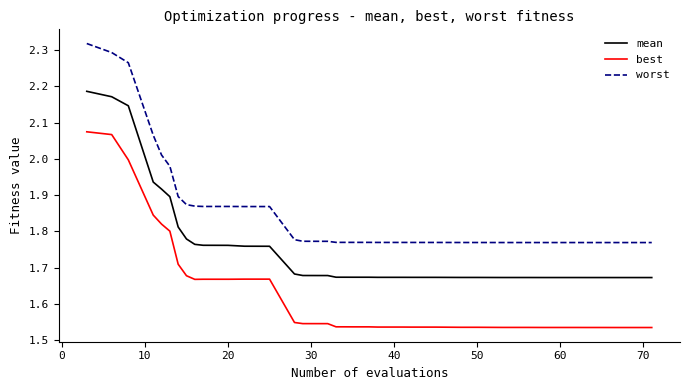

What is the difference between the maximum and minimum values in the worst series?

0.5